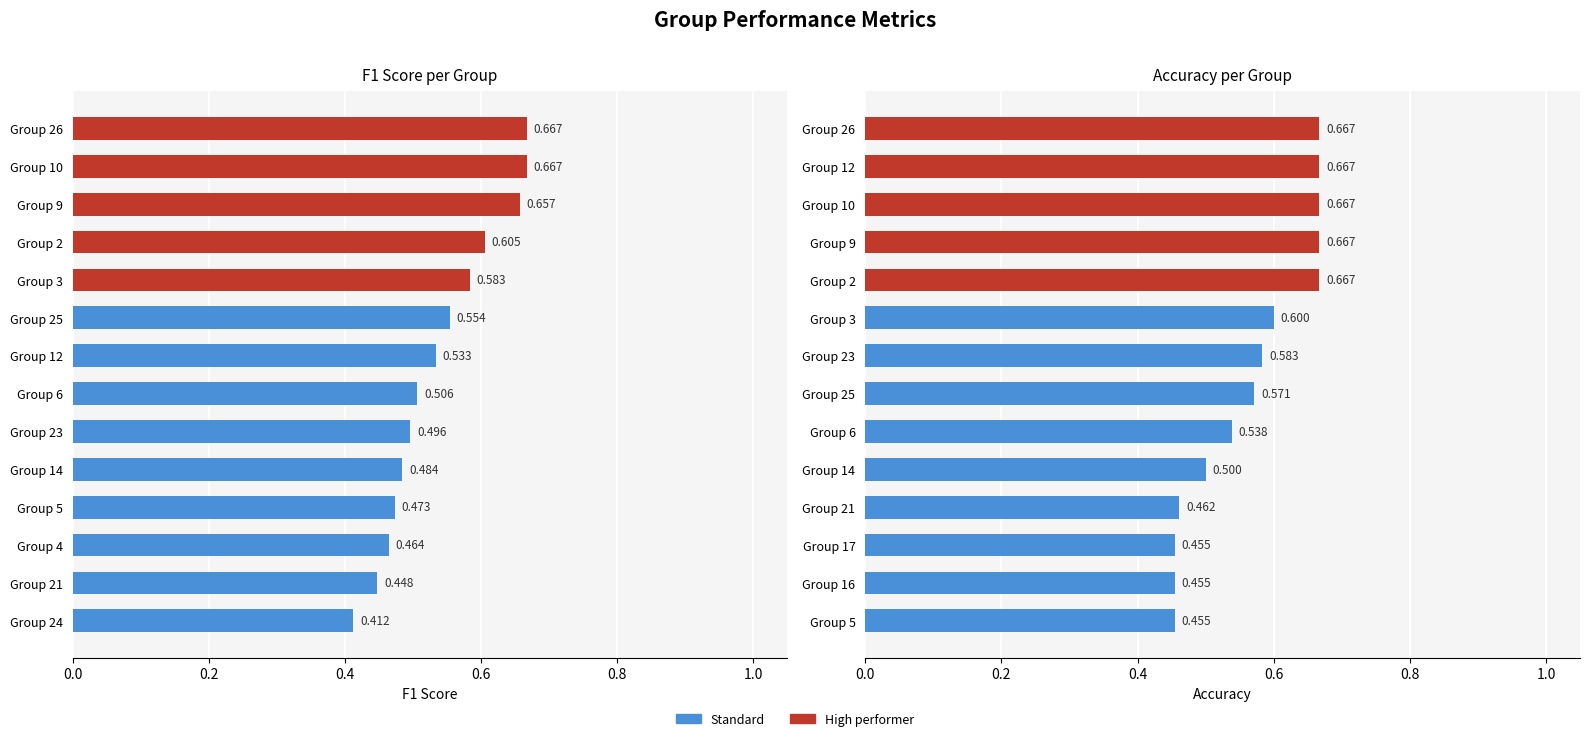

What is the sum of the F1 Score values at Group 3 and Group 5?

1.1